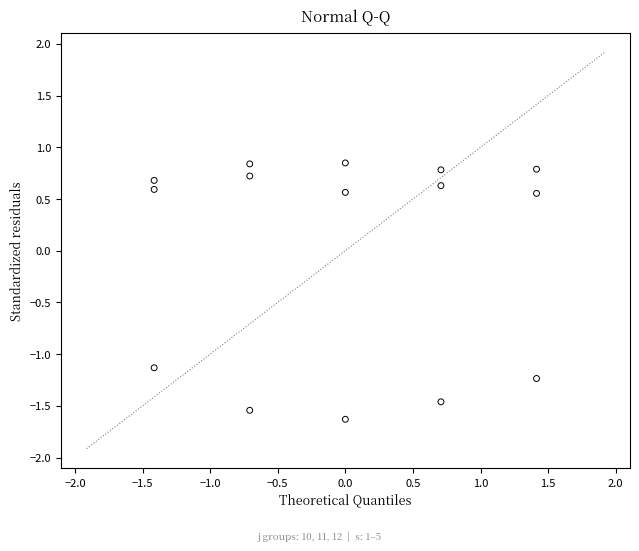

Across all data points, what is the range of Y values (max minus min)?

2.5